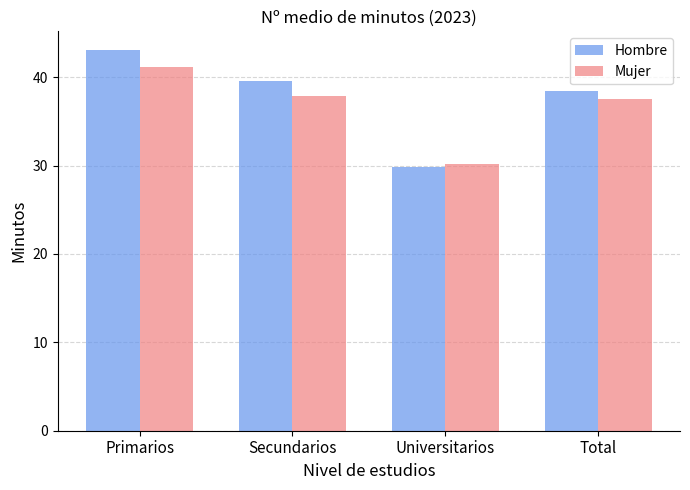

Rank the categories by Hombre value from lowest to highest.

Universitarios, Total, Secundarios, Primarios